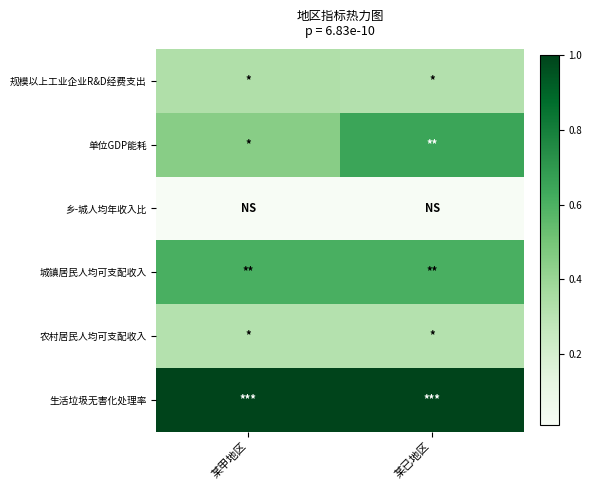

What is the total value across all series at 某甲地区?

2.7